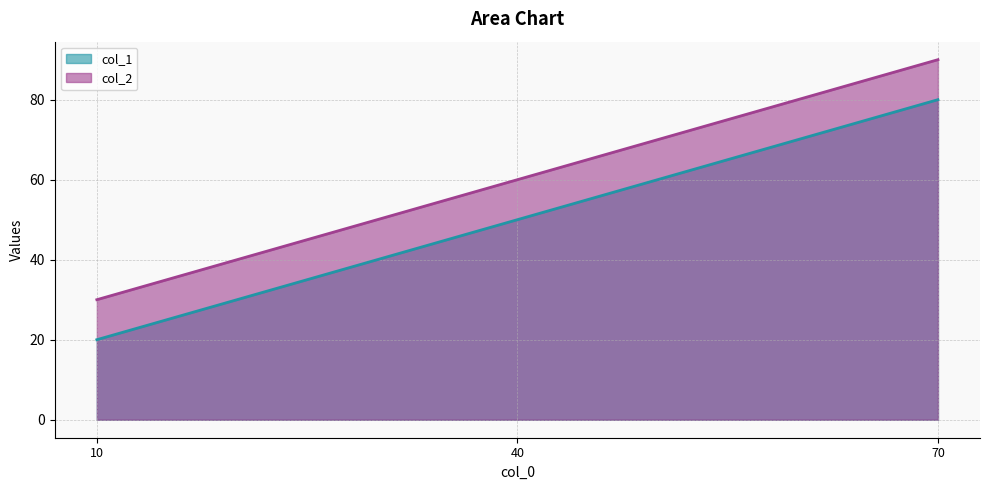

What is the sum of all col_1 values?

150